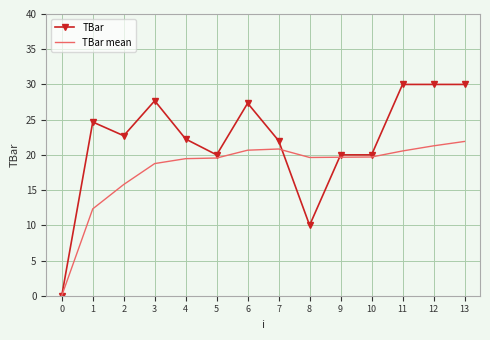

At which category does TBar reach its first local valley?

2